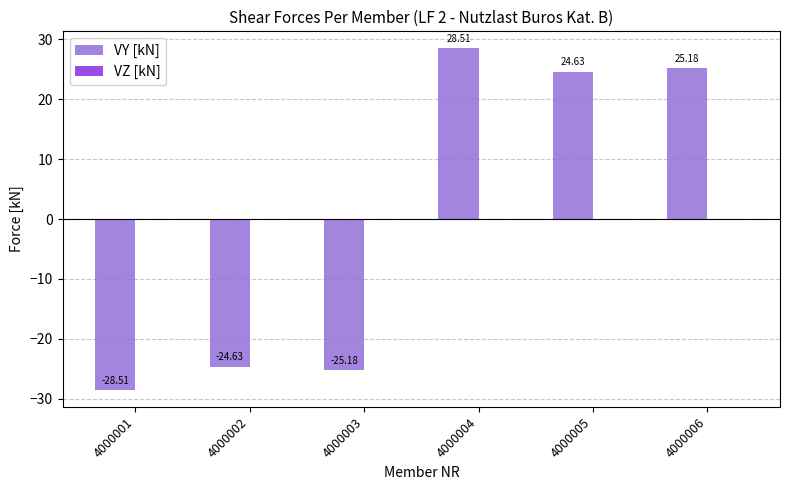

Count the number of data series in this chart.

1